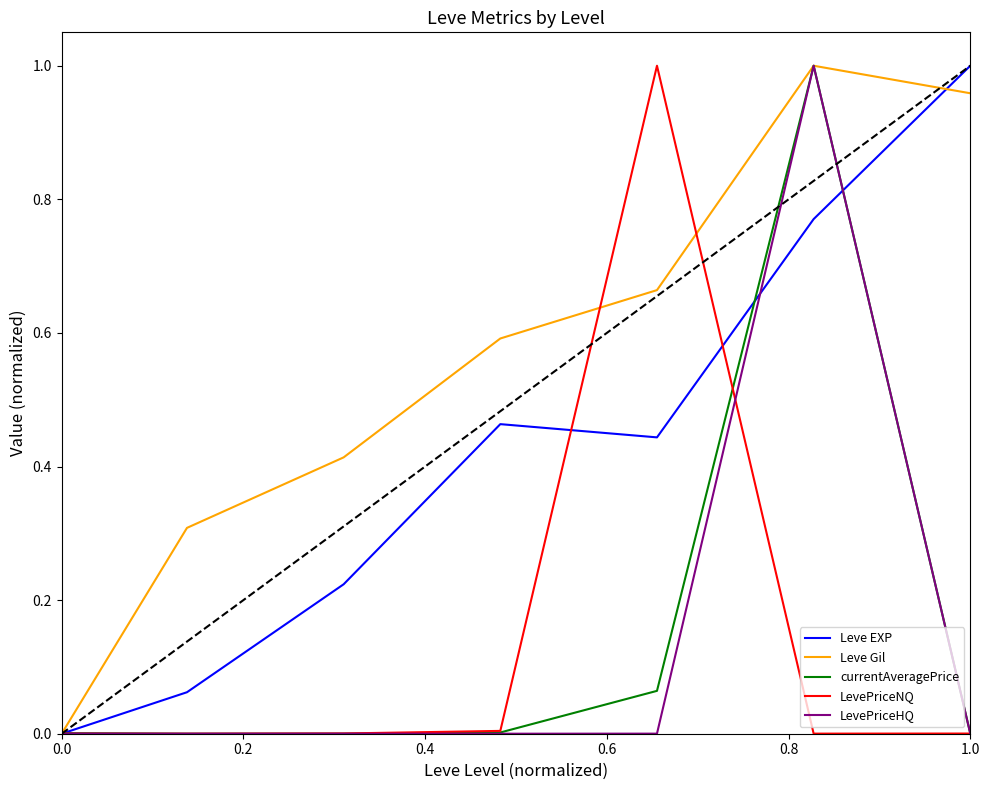

Which series has the largest total across all categories?

Leve Gil